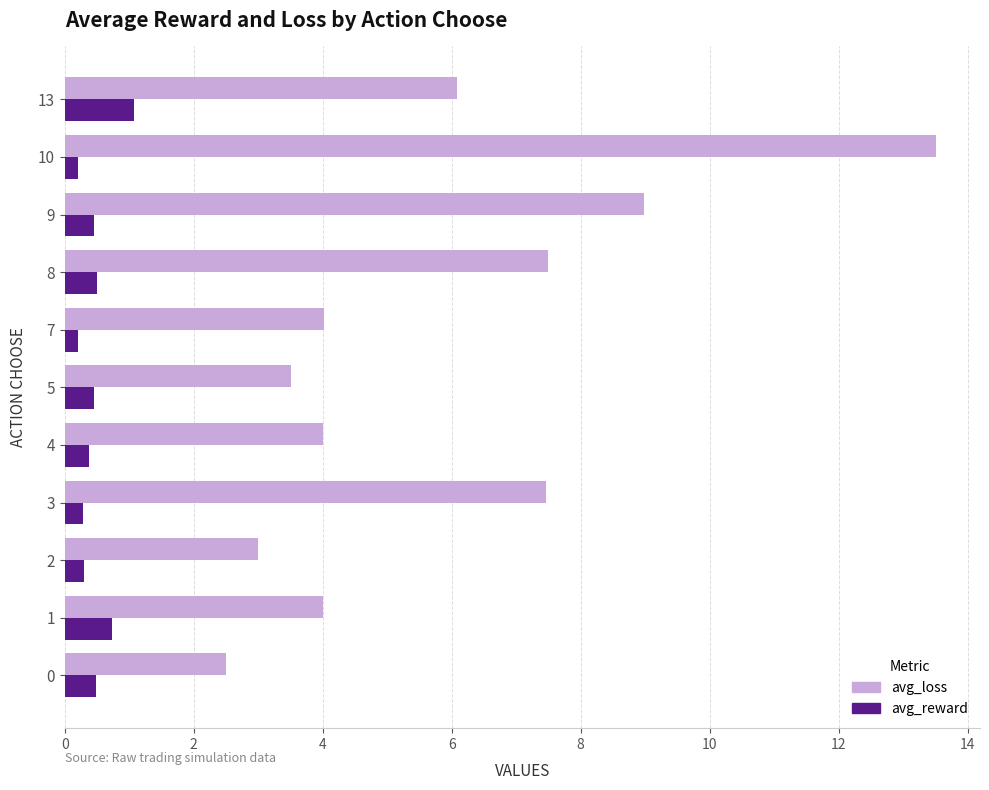

Is the value of avg_reward at 2 greater than the value of avg_loss at 8?

No